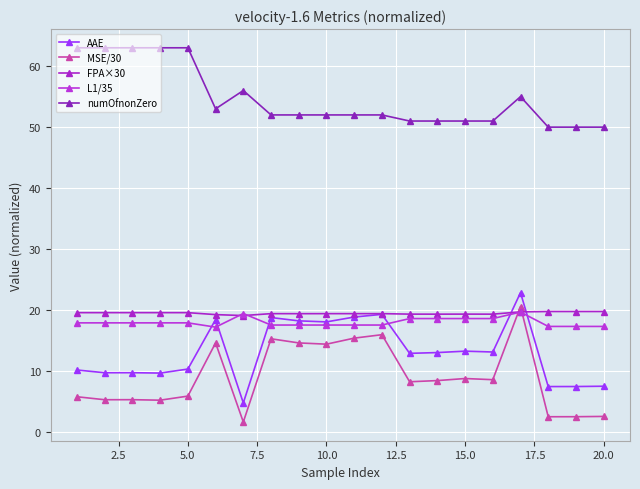

How many series are shown in this chart?

5